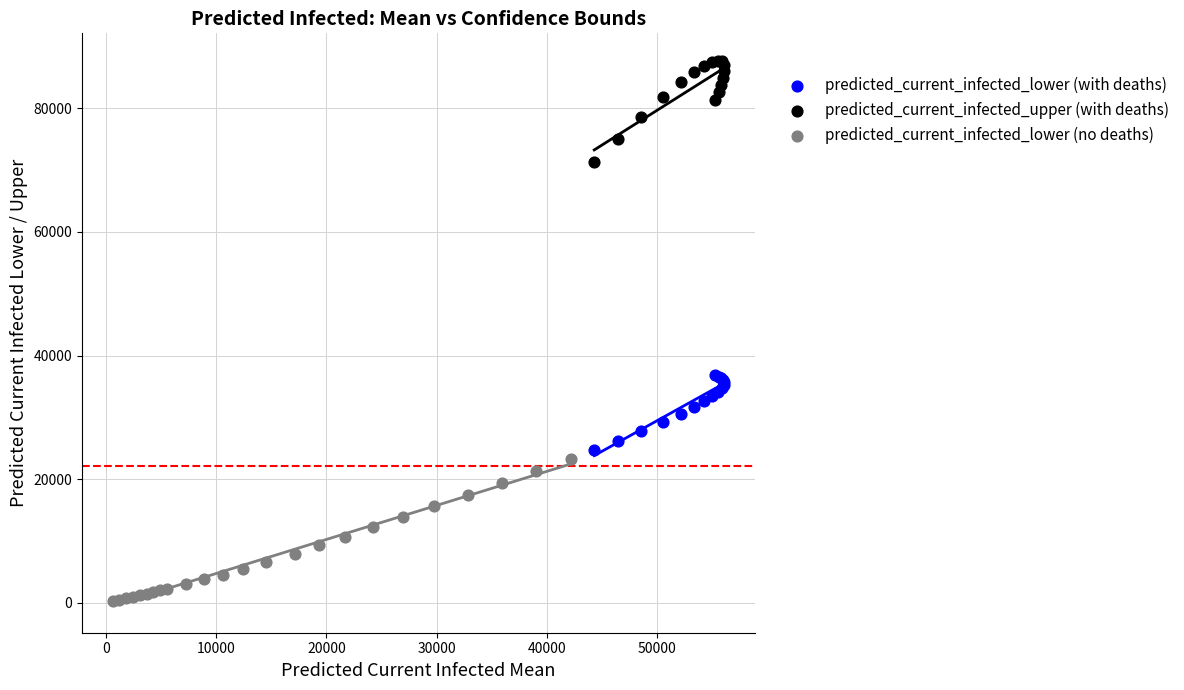

Which series contains the lowest Y value?

predicted_current_infected_lower (no deaths)